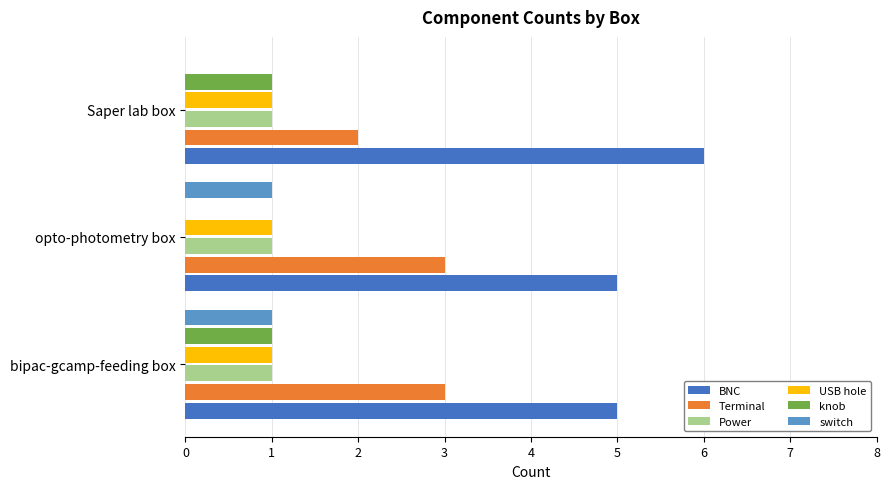

The USB hole series shows 1 at opto-photometry box. True or false?

True